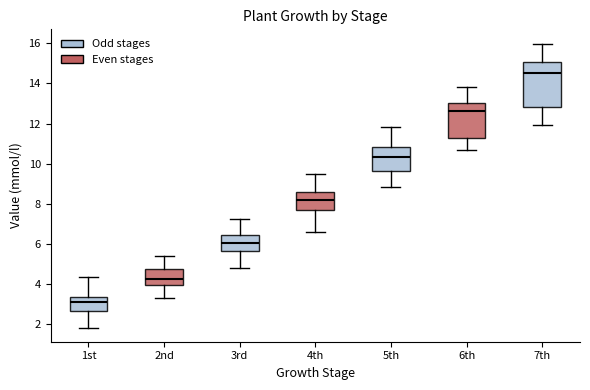

Which box has the lowest median line?

1st